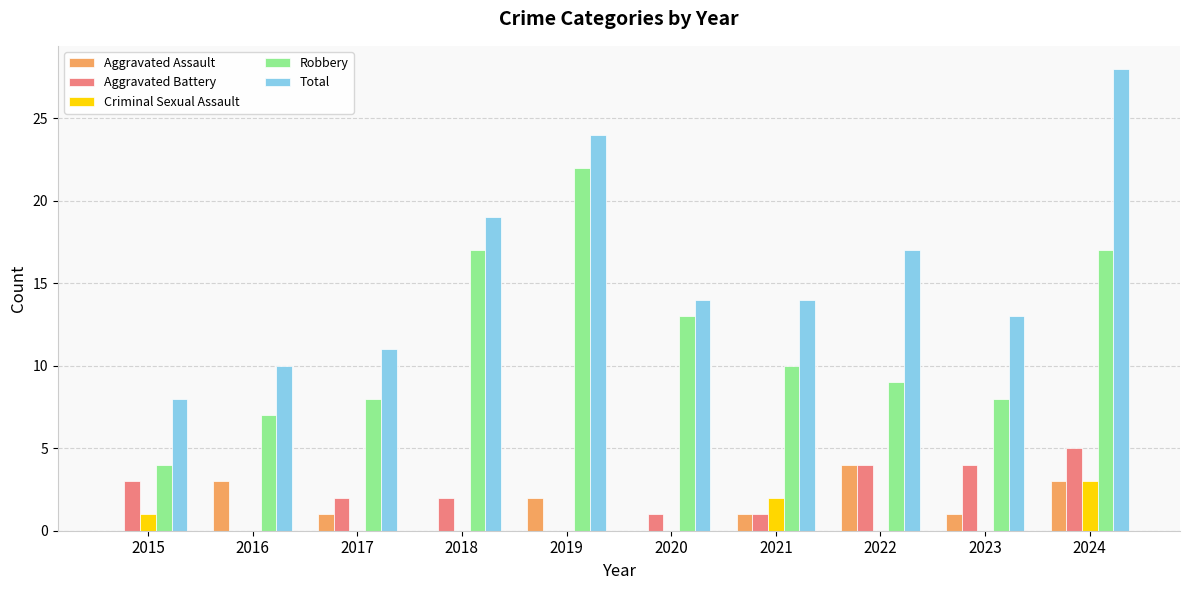

What are all the series names shown in the legend?

Aggravated Assault, Aggravated Battery, Criminal Sexual Assault, Robbery, Total